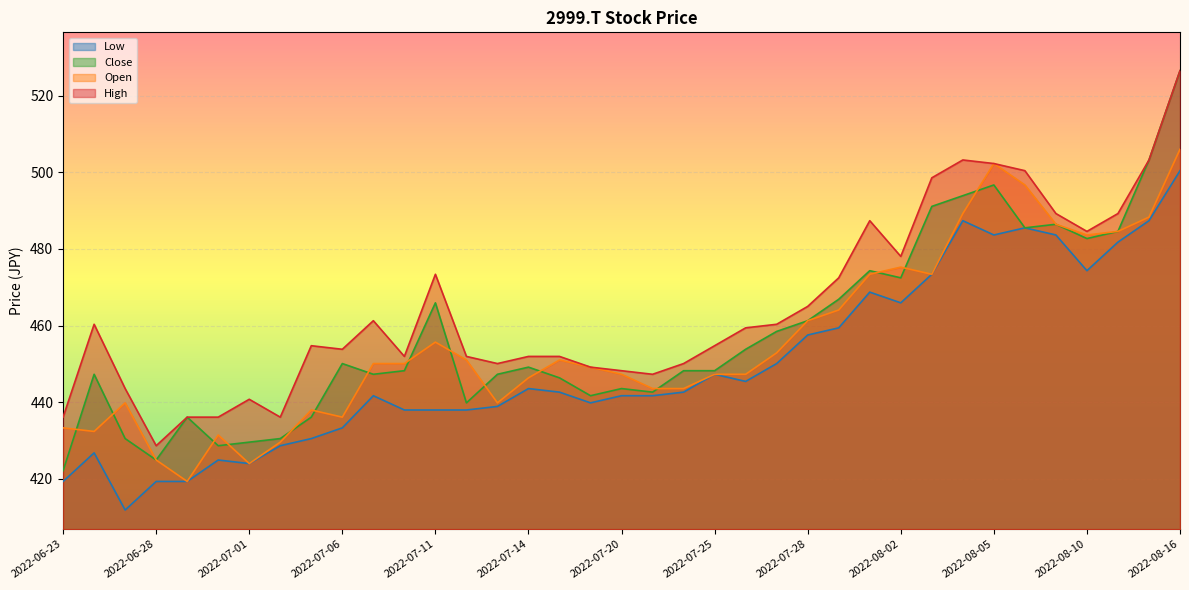

How many data points in High are above 454?

20